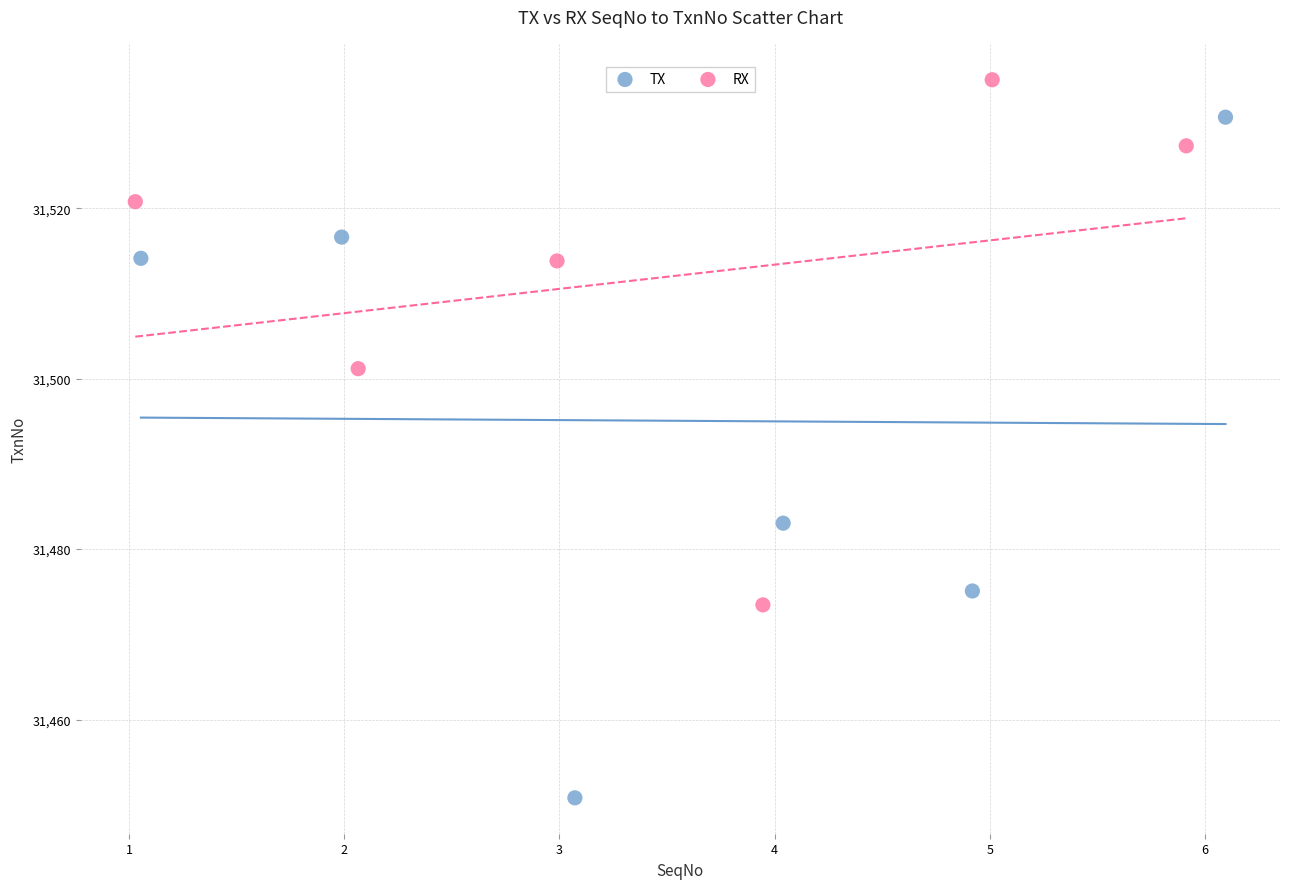

Which series contains the lowest Y value?

TX